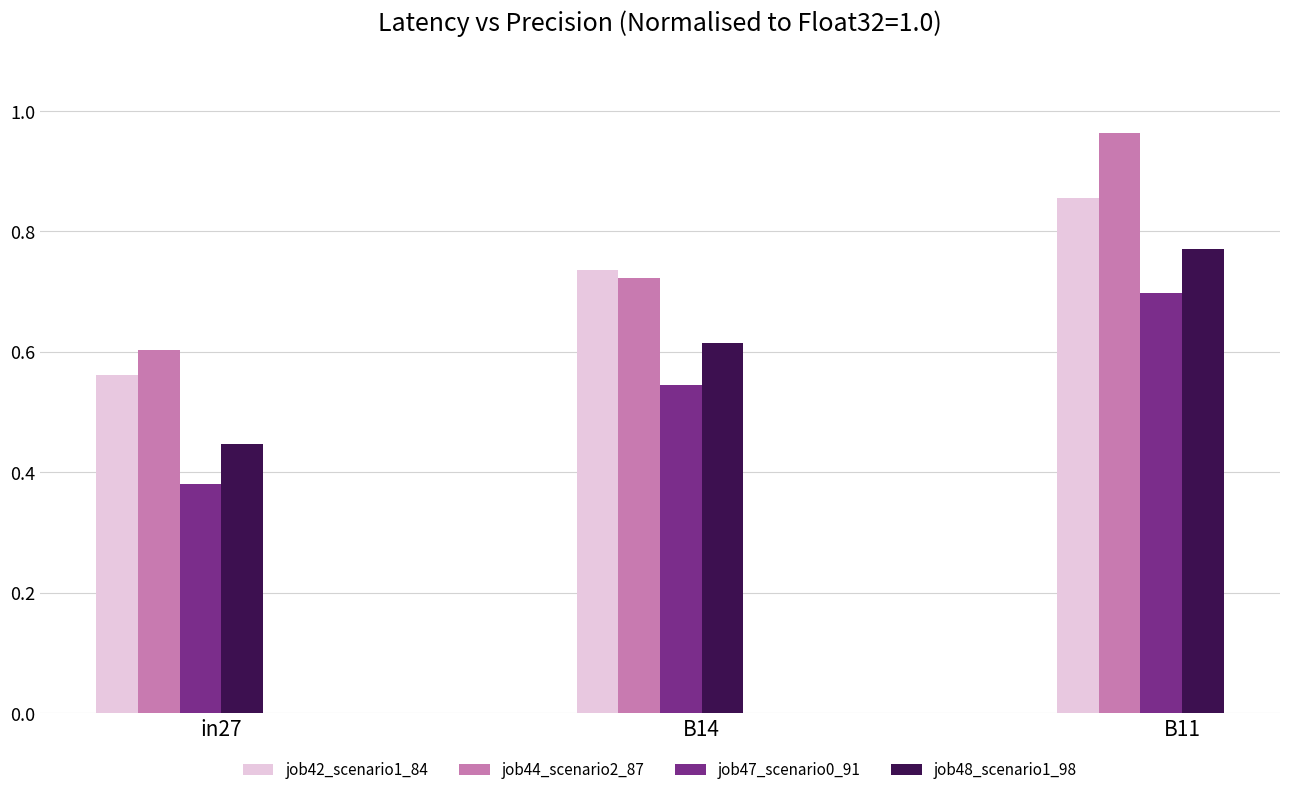

Where is job47_scenario0_91 nearest to the value 0?

in27